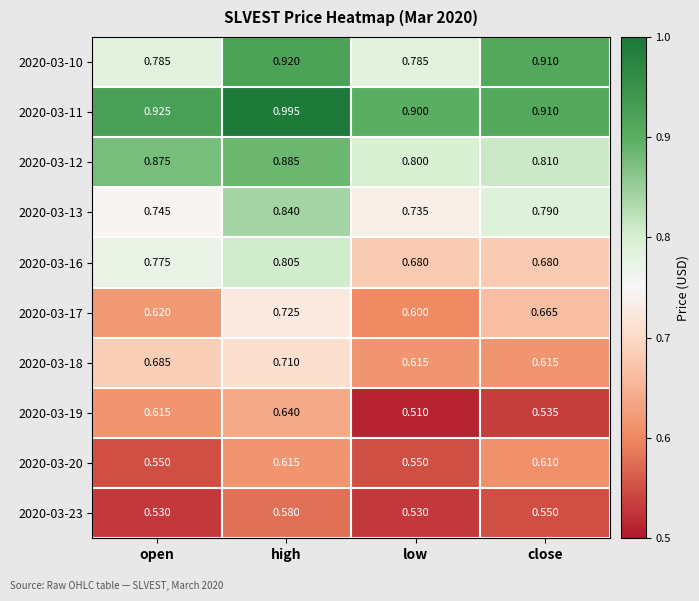

At which category does the chart reach its peak across all series?

high